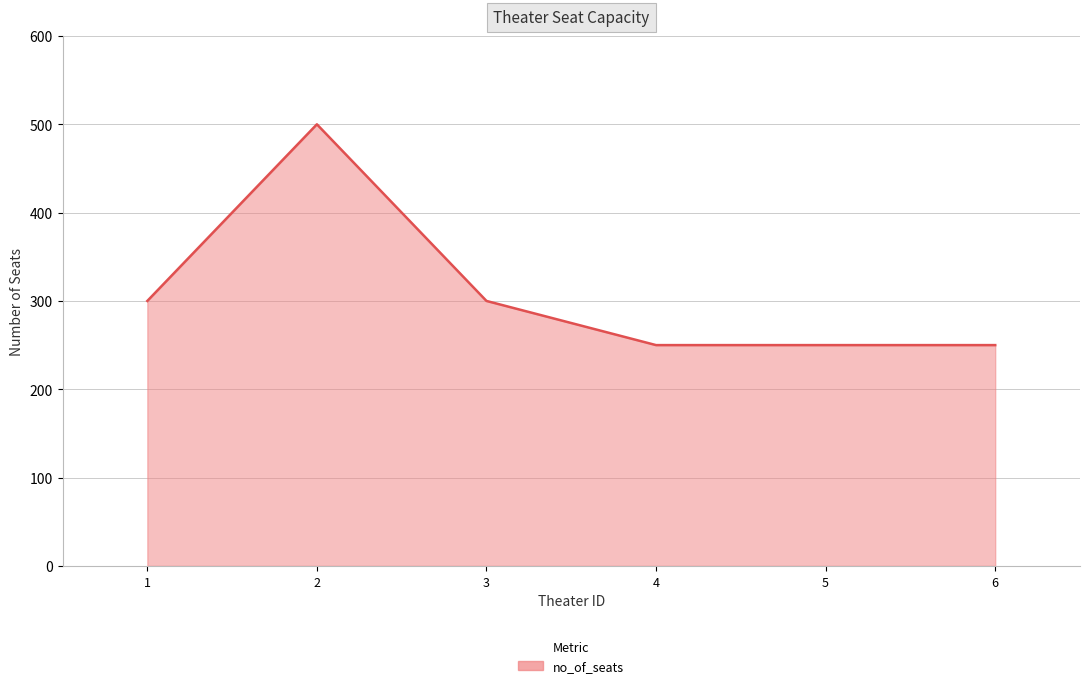

What is the smallest value displayed?

250